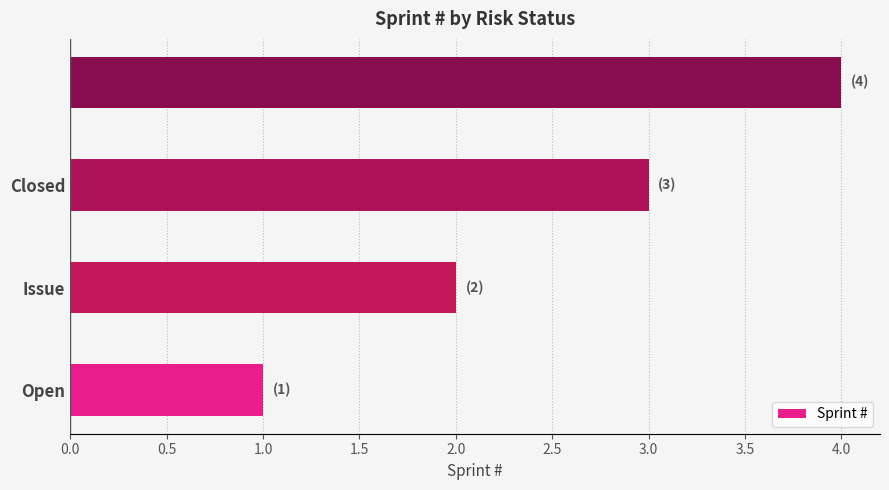

What is the greatest value displayed?

4